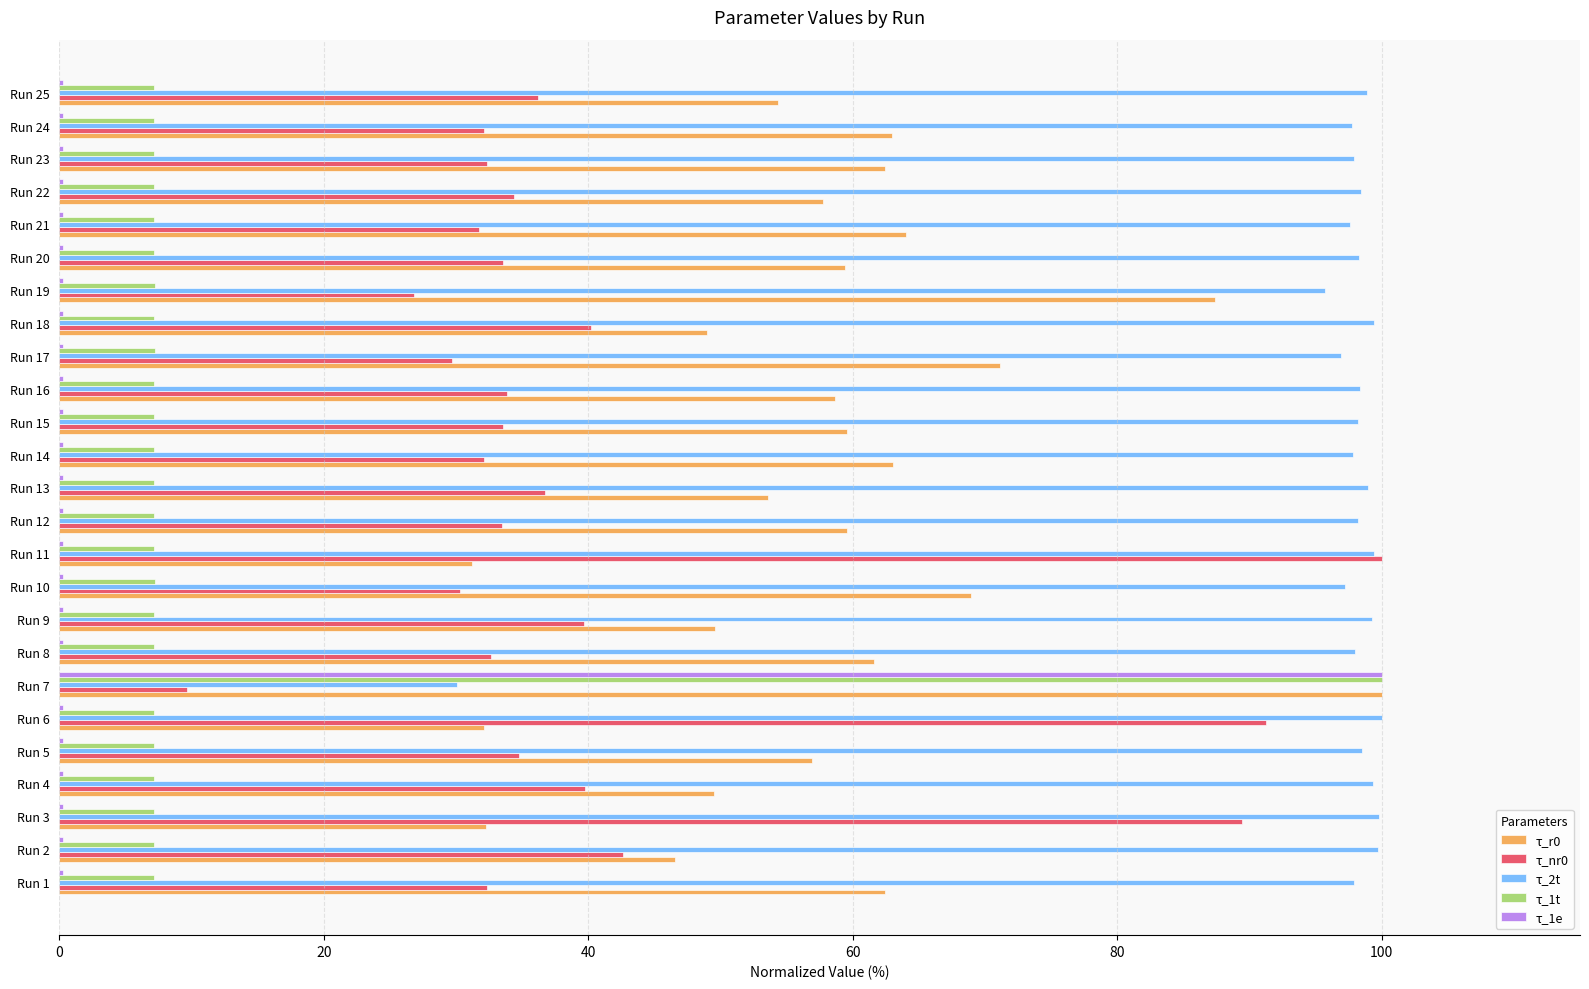

At which category is the sum across all series the highest?

Run 7